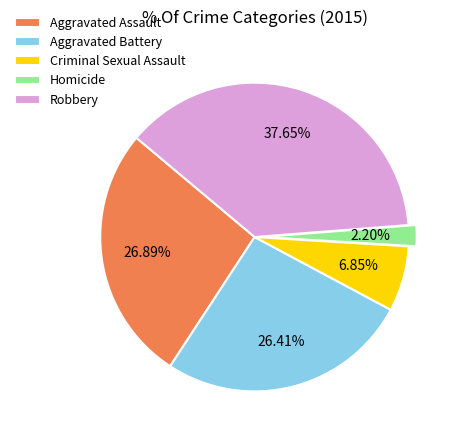

To the nearest percent, what percentage of the pie is Aggravated Assault?

27%